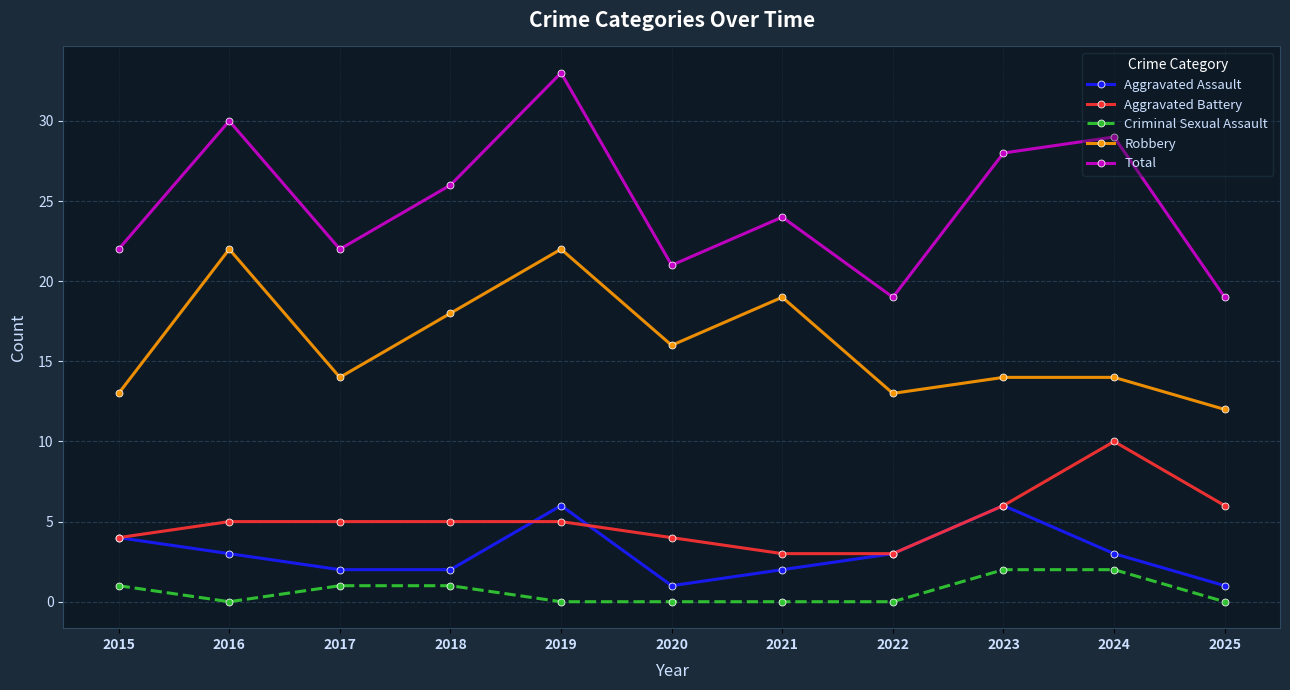

True or false: Aggravated Battery and Robbery intersect in this chart.

False